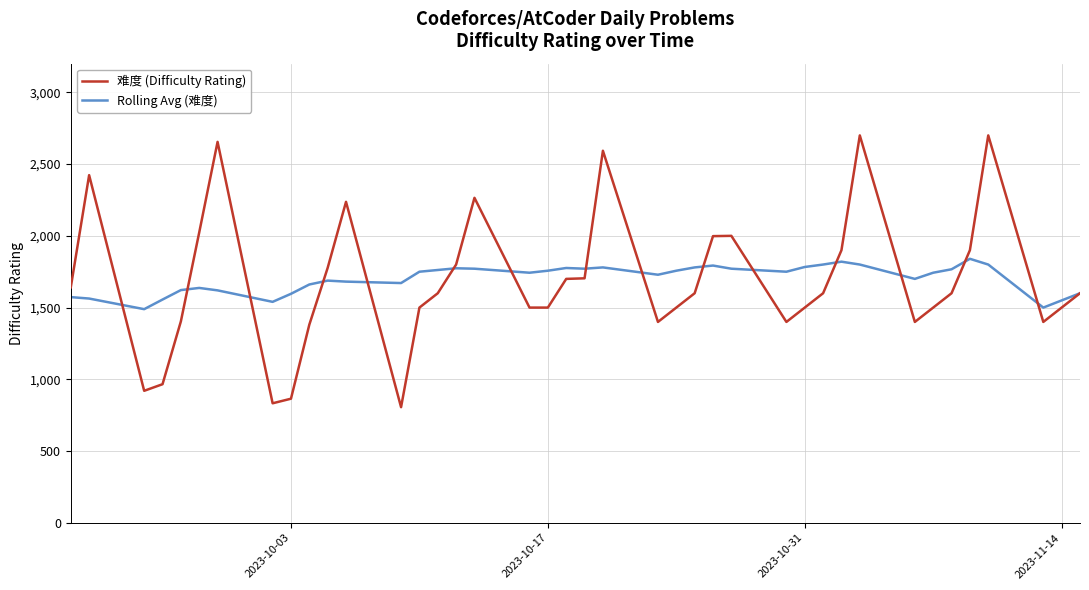

What are all the series names shown in the legend?

难度 (Difficulty Rating), Rolling Avg (难度)